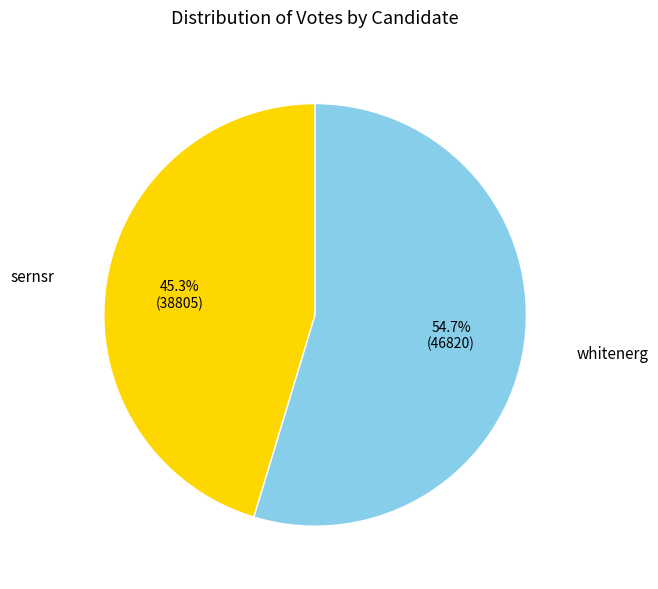

Rank the categories by value from lowest to highest.

sernsr, whitenerg